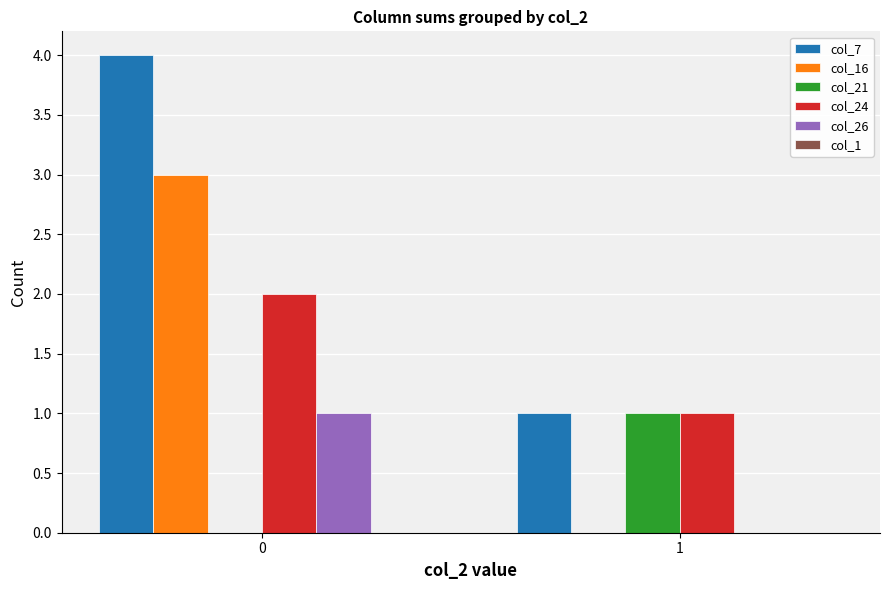

What is the greatest value displayed?

4